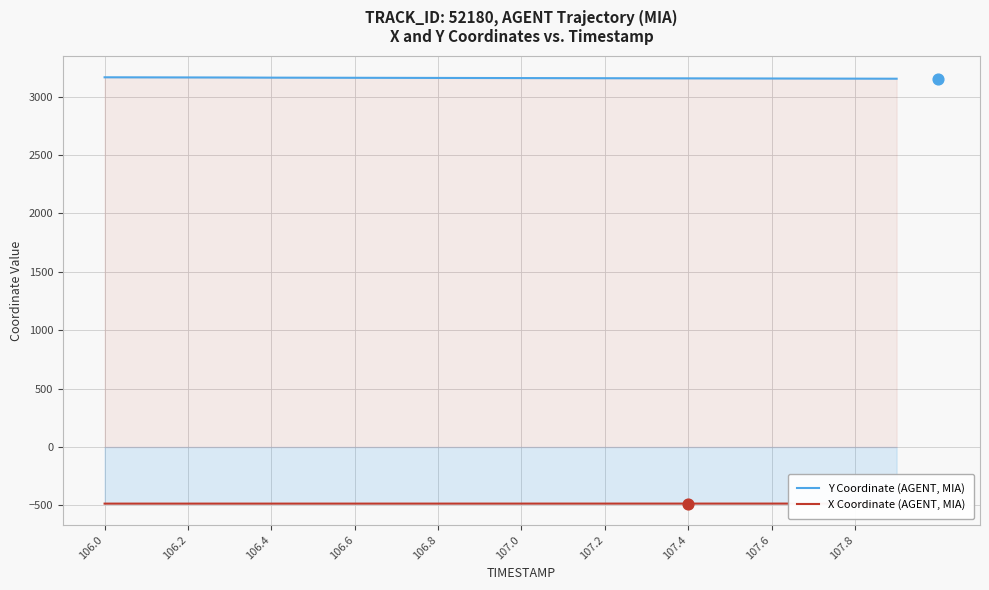

Which series has the widest spread of Y values?

Y Coordinate (AGENT, MIA)